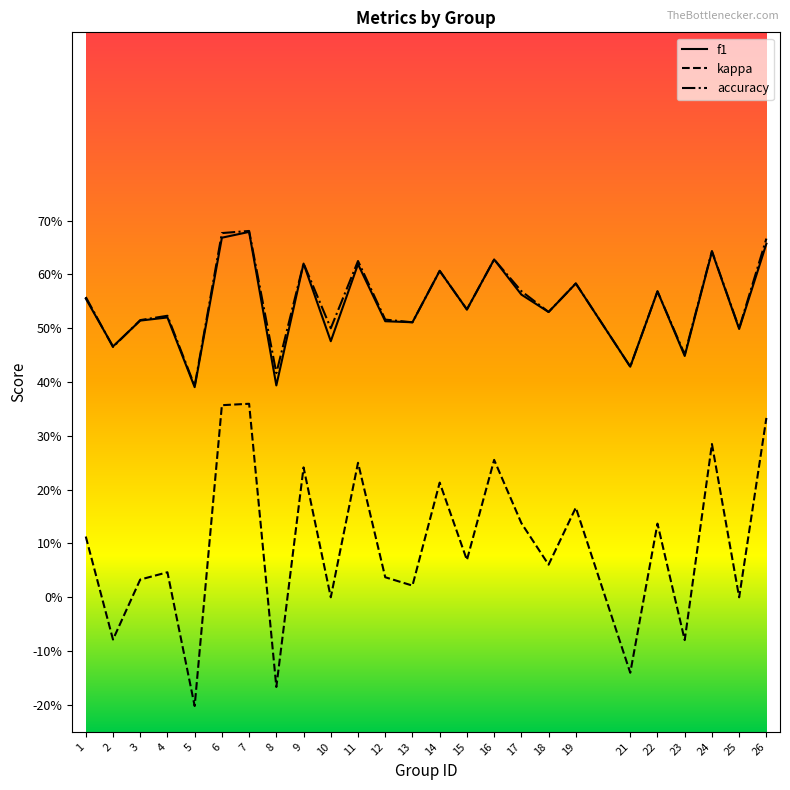

True or false: accuracy and kappa cross at least once.

False